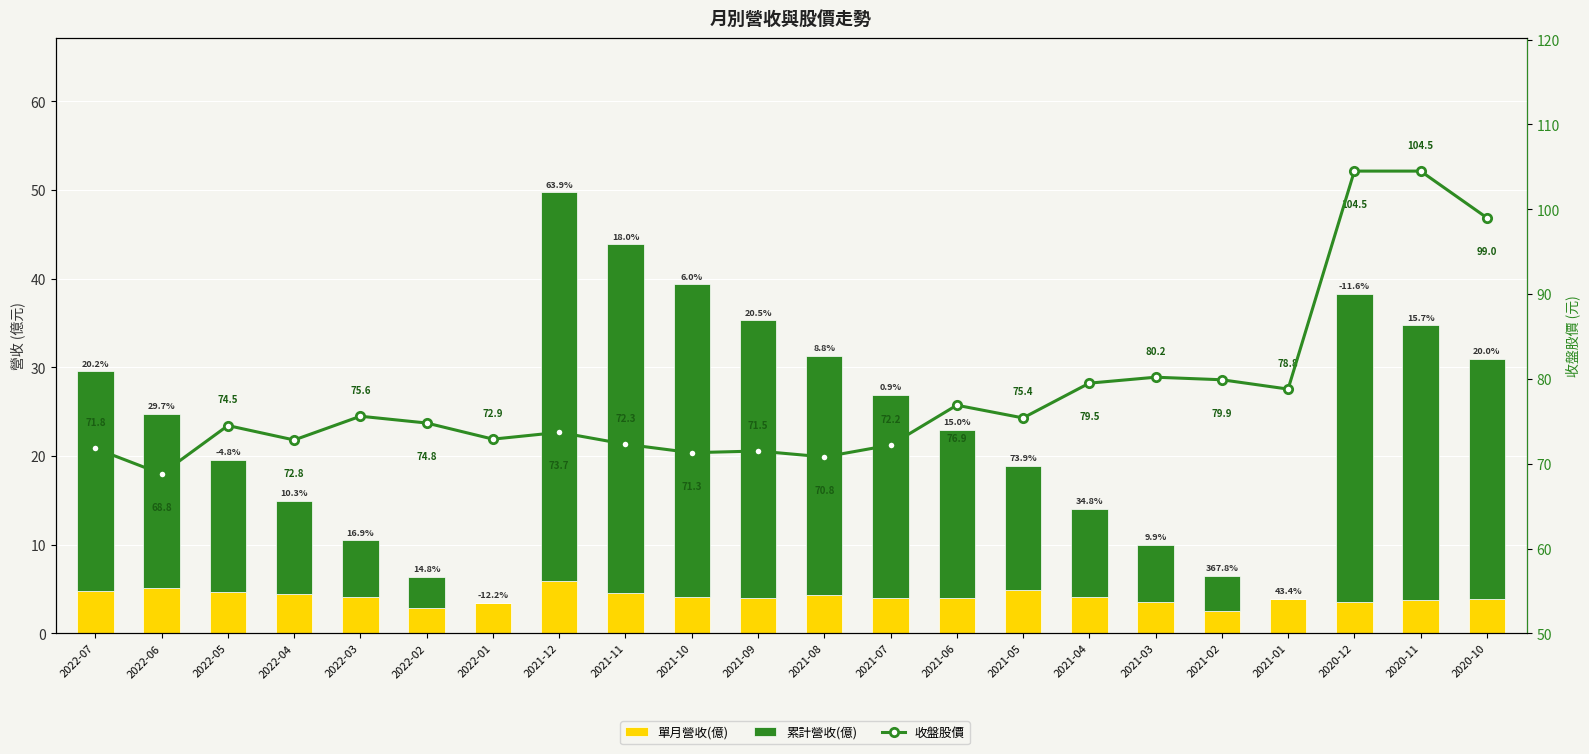

The 單月營收(億) series shows 5.4 at 2022-03. True or false?

False